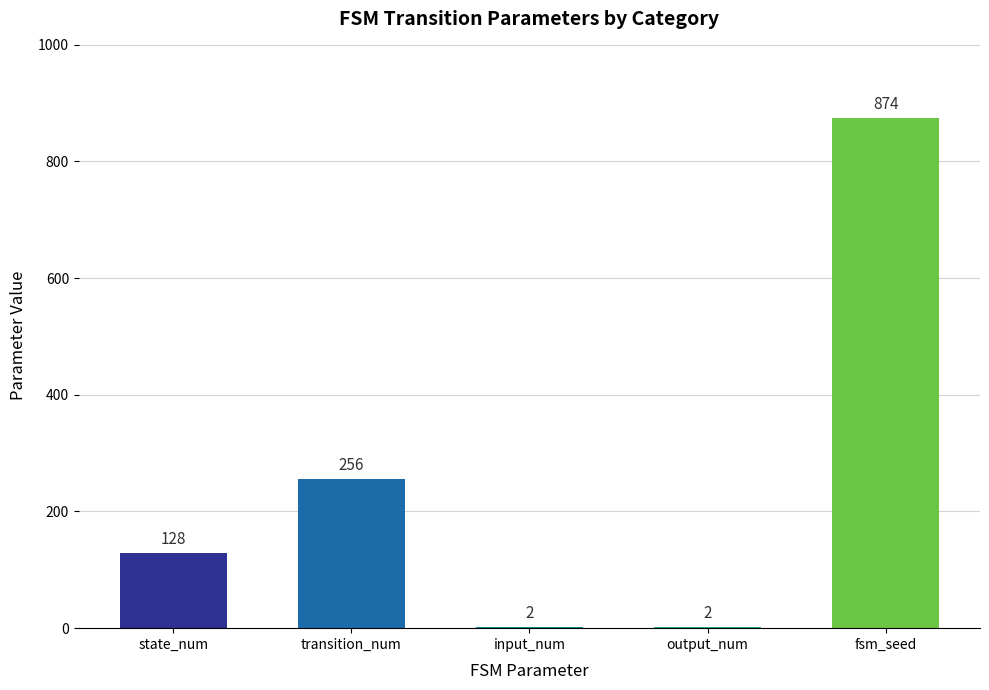

Where is the data nearest to the value 438?

transition_num